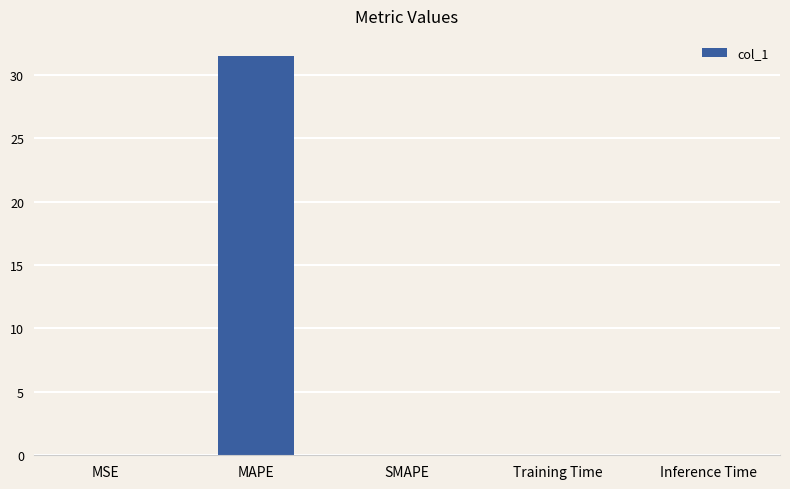

What is the sum of all values?

31.5